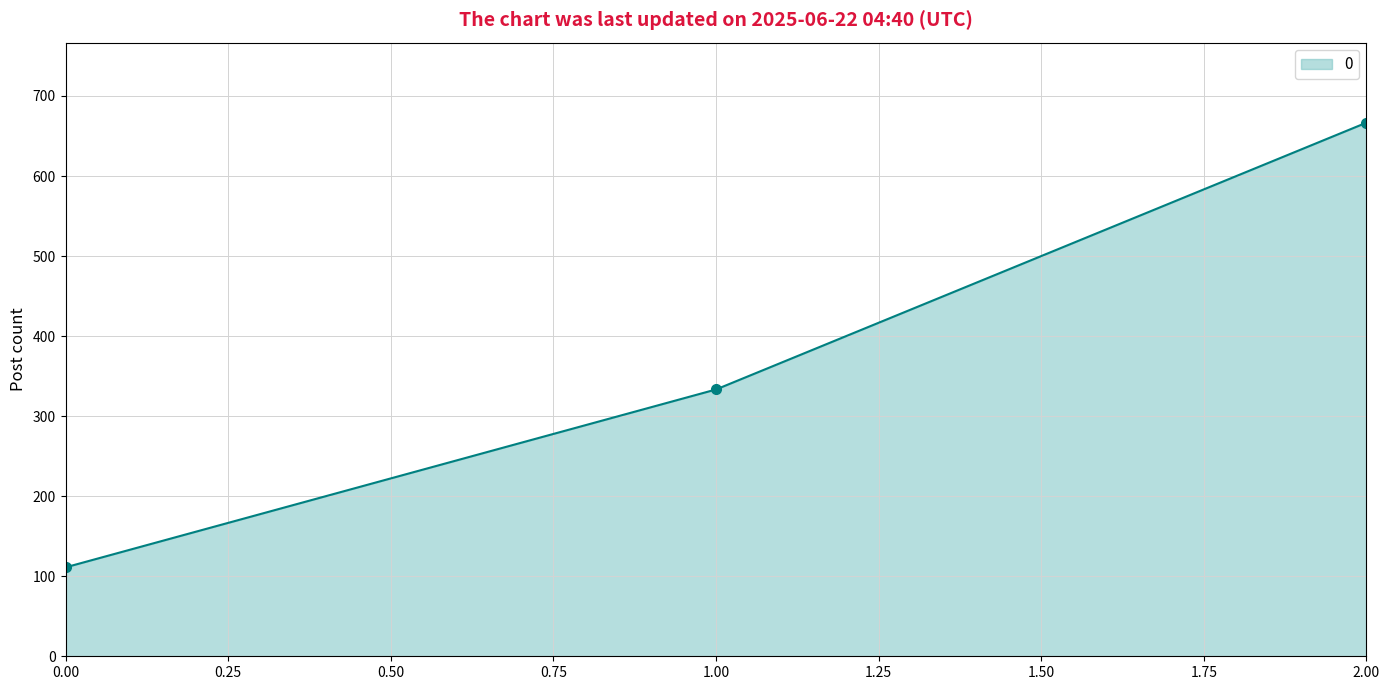

What is the change in value from 0.00 to 2.00?

+555.6